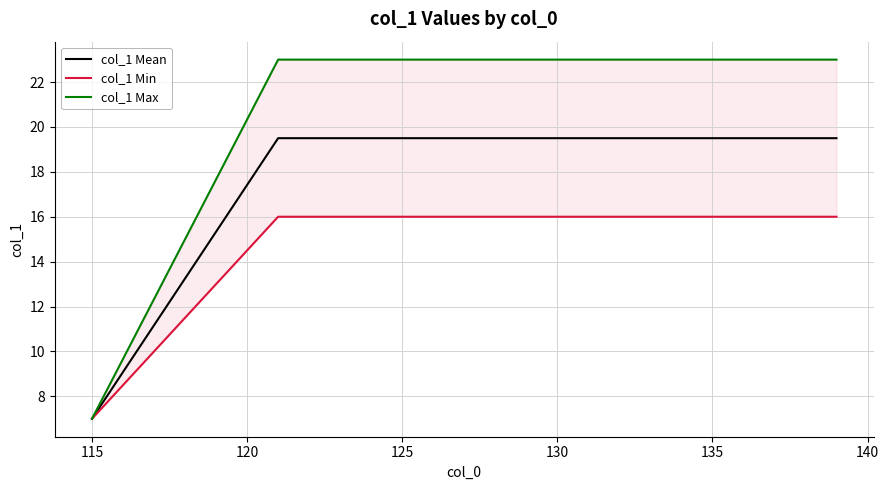

Is this an area chart (filled region under the line)?

No